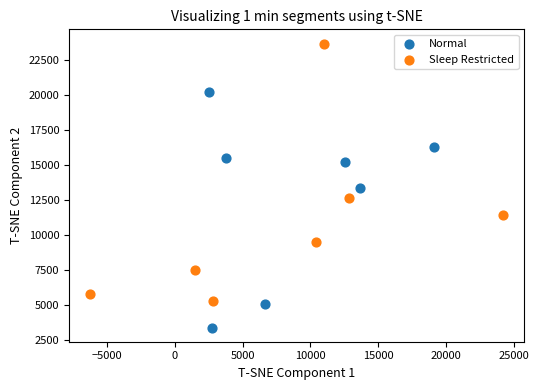

What are all the series names shown in the legend?

Normal, Sleep Restricted